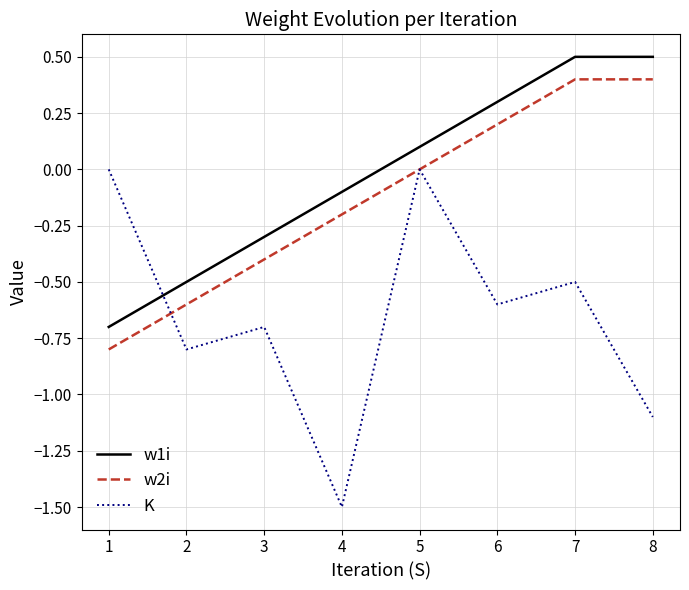

What is the difference between the K values at 6 and 7?

0.1